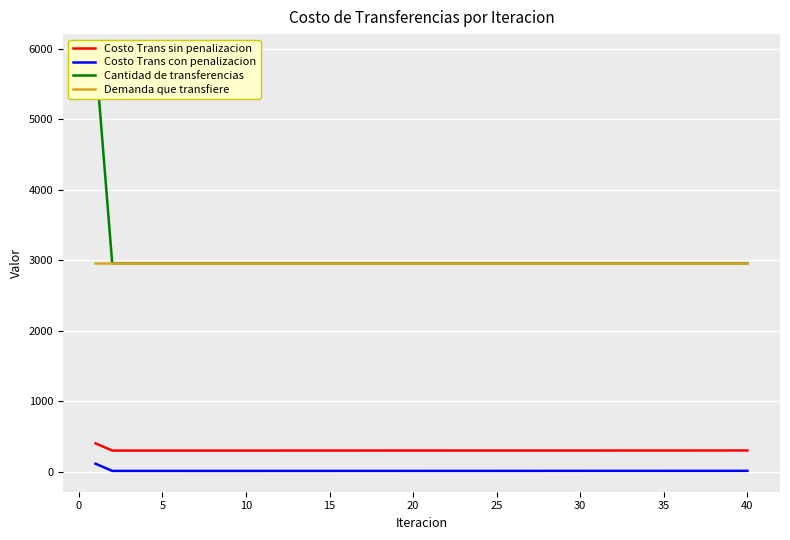

True or false: Costo Trans con penalizacion and Costo Trans sin penalizacion intersect in this chart.

False